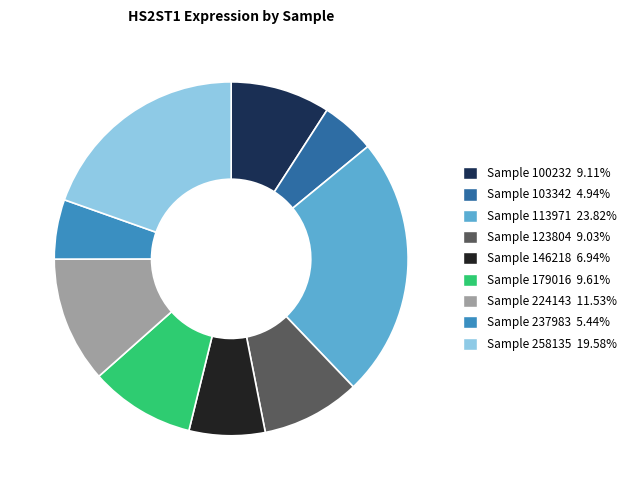

Is Sample 100232 9.11% the majority of the pie?

No